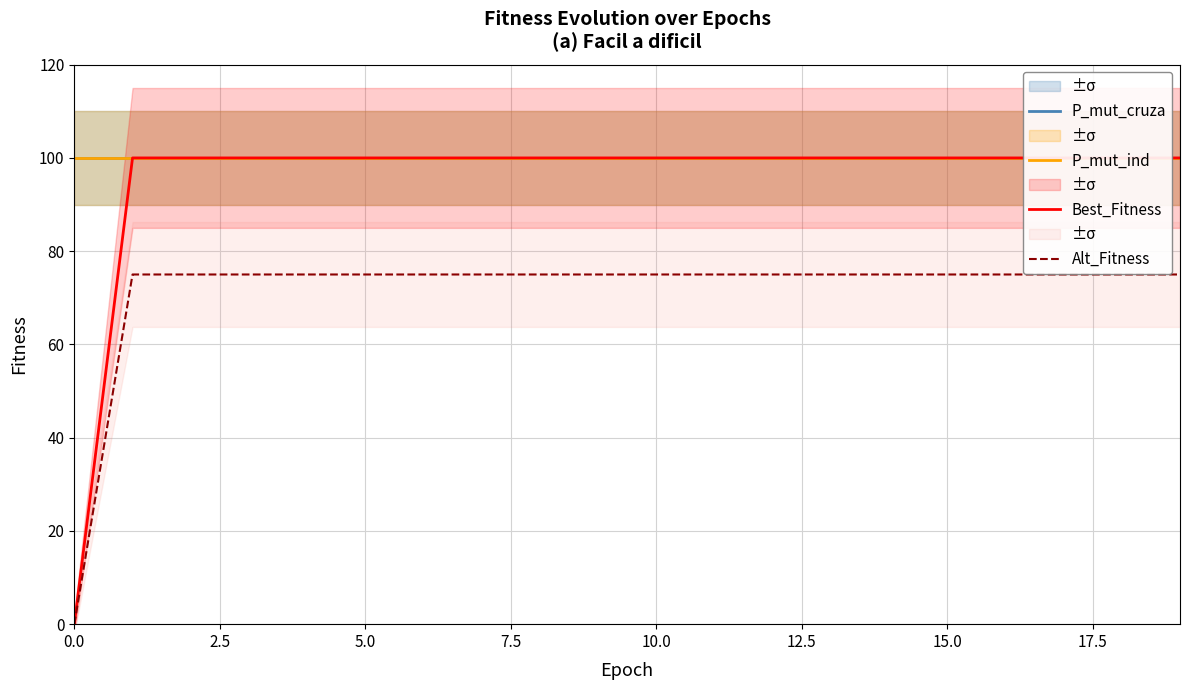

Which series has the largest total across all categories?

P_mut_cruza